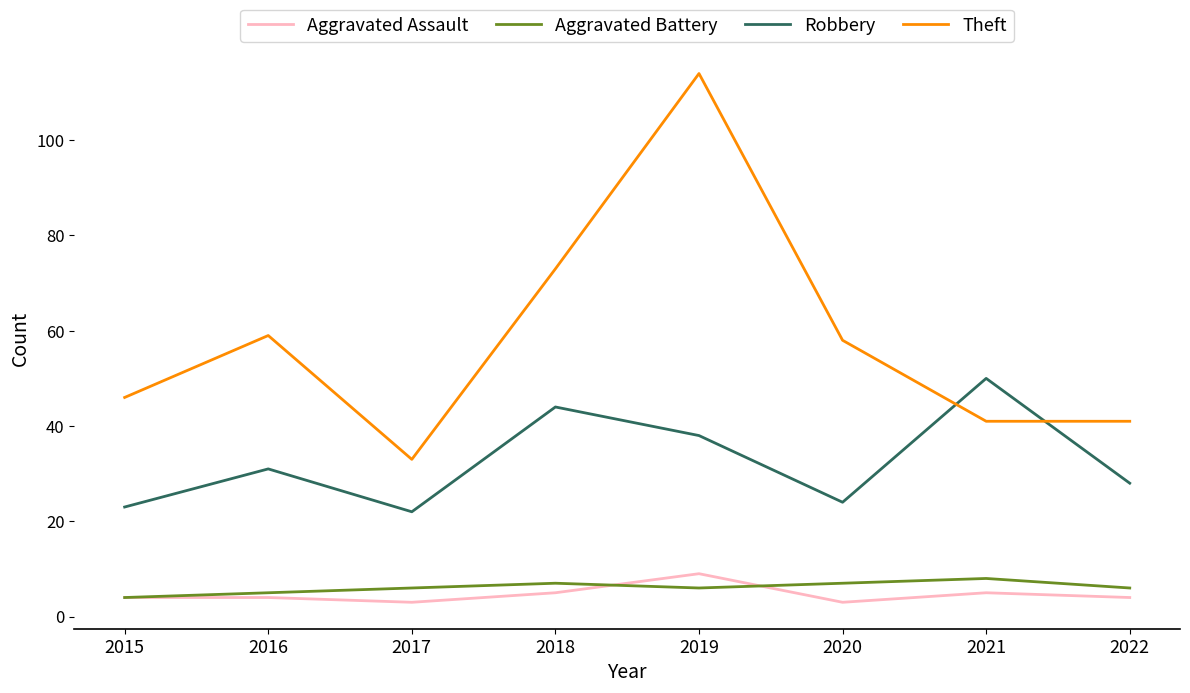

What is the difference between the Robbery values at 2016 and 2022?

3